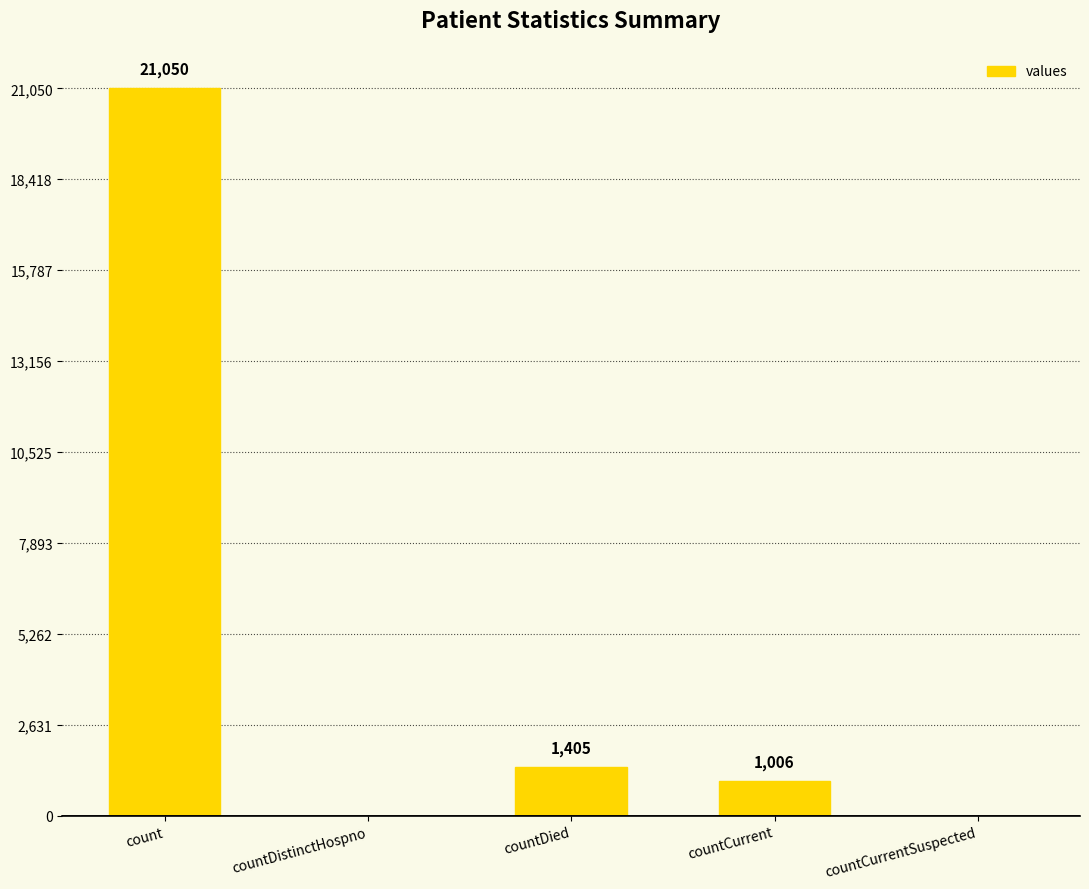

How many series are shown in this chart?

1